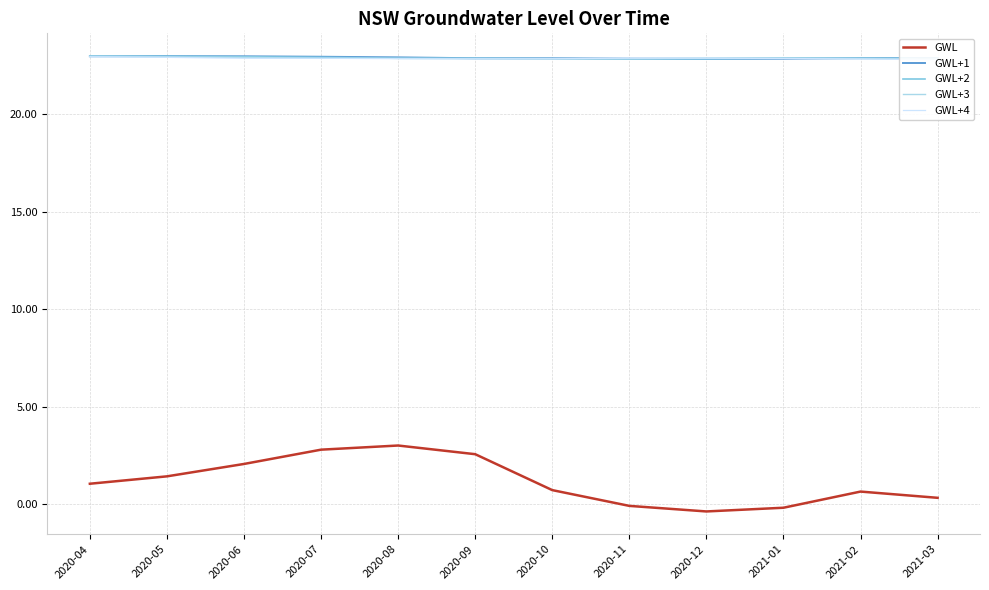

How many series are shown in this chart?

5